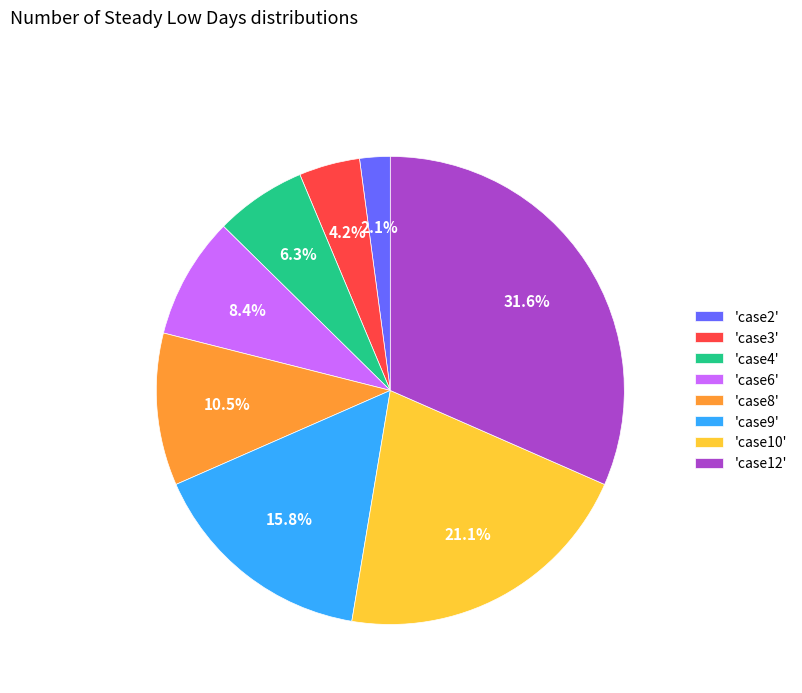

How many slices are in this pie chart?

8